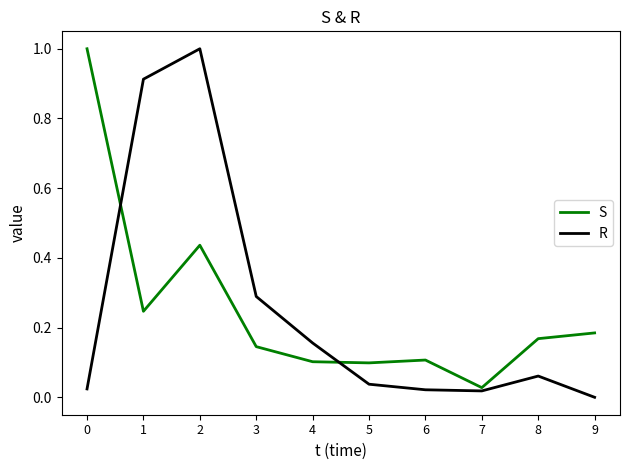

Rank the series at 1 from highest to lowest value.

R, S